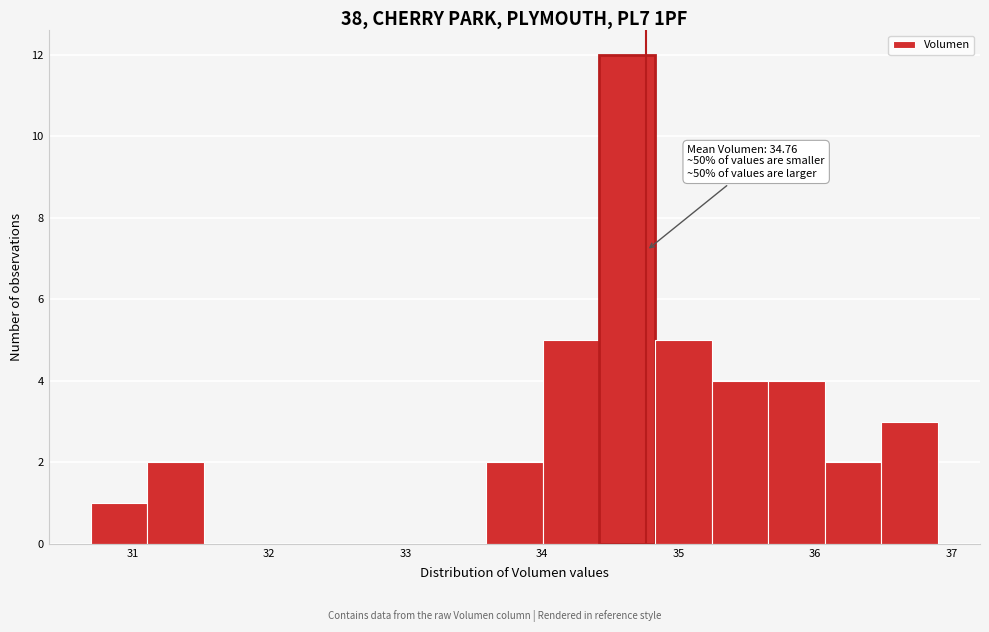

Over which range of the x-axis is the bar tallest?

34.4 to 34.8